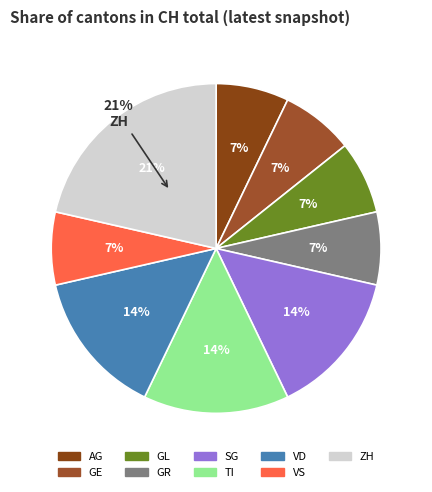

To the nearest percent, what is the combined percentage of GL and VD?

21%